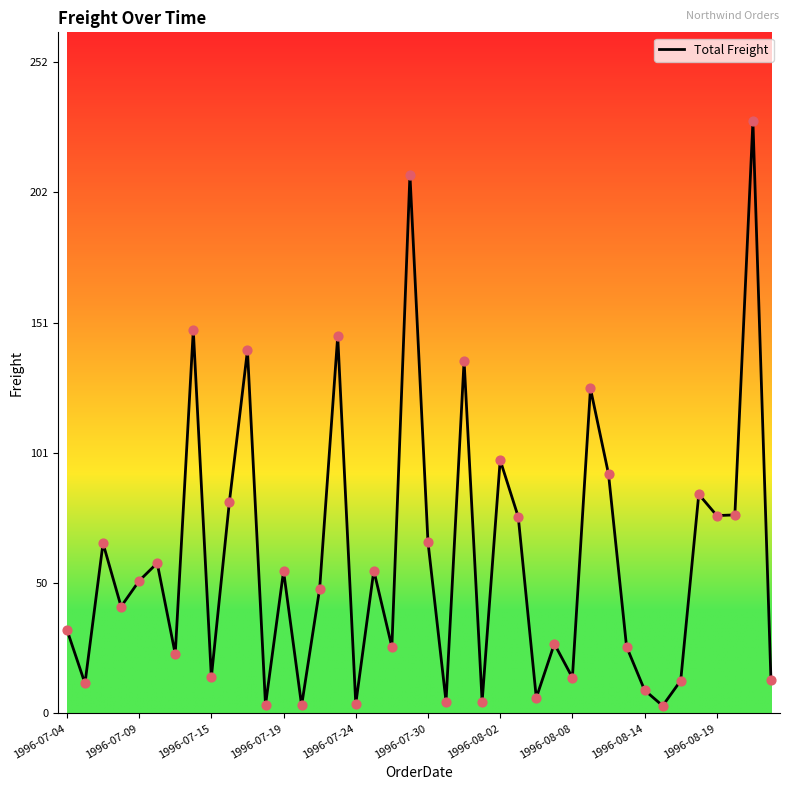

What is the maximum value shown in the chart?

229.2